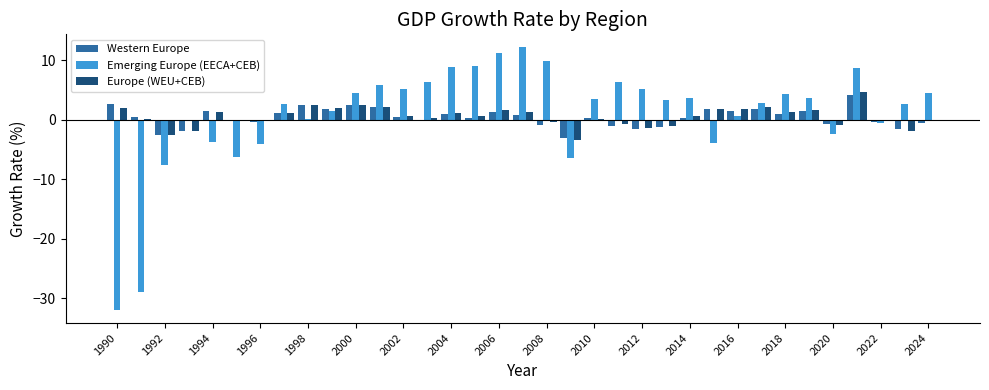

What is the lowest value of the Emerging Europe (EECA+CEB) series?

-32.0